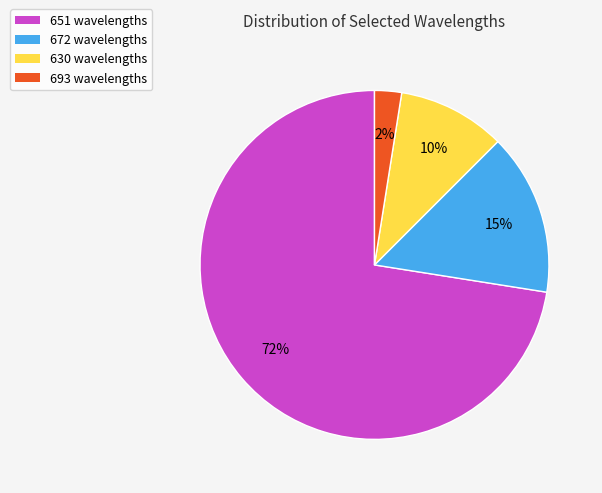

What is the majority slice?

651 wavelengths